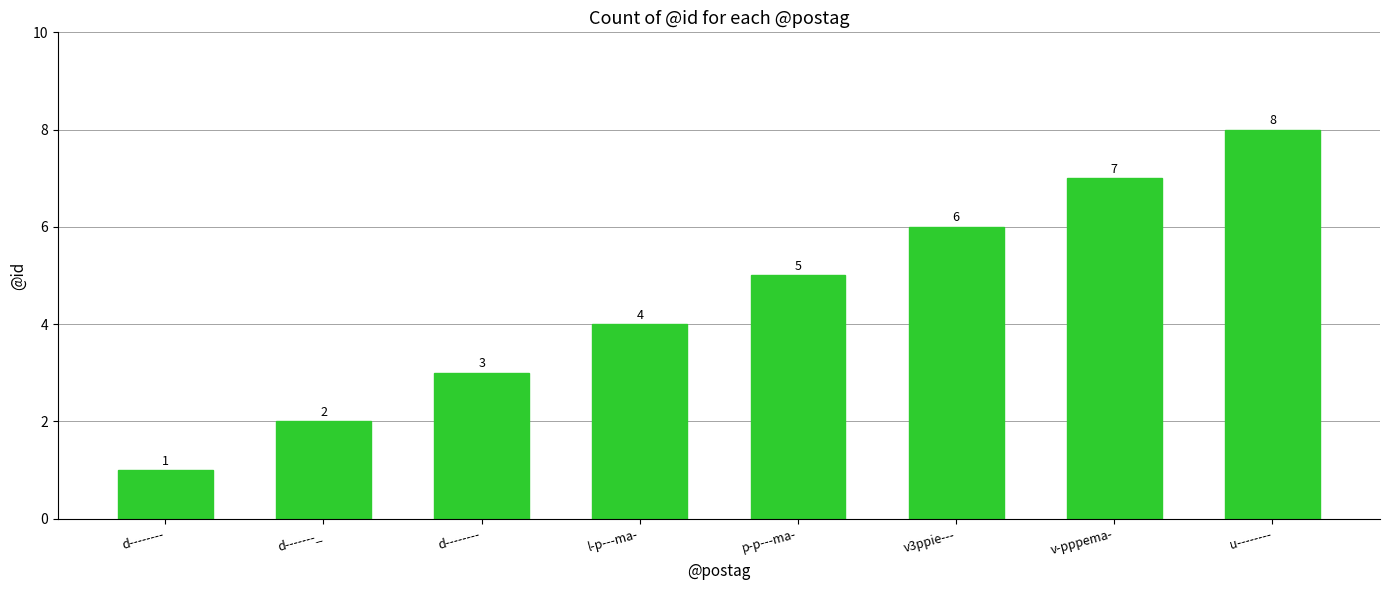

Reading left to right, what are all the values shown in this chart?

1	2	3	4	5	6	7	8